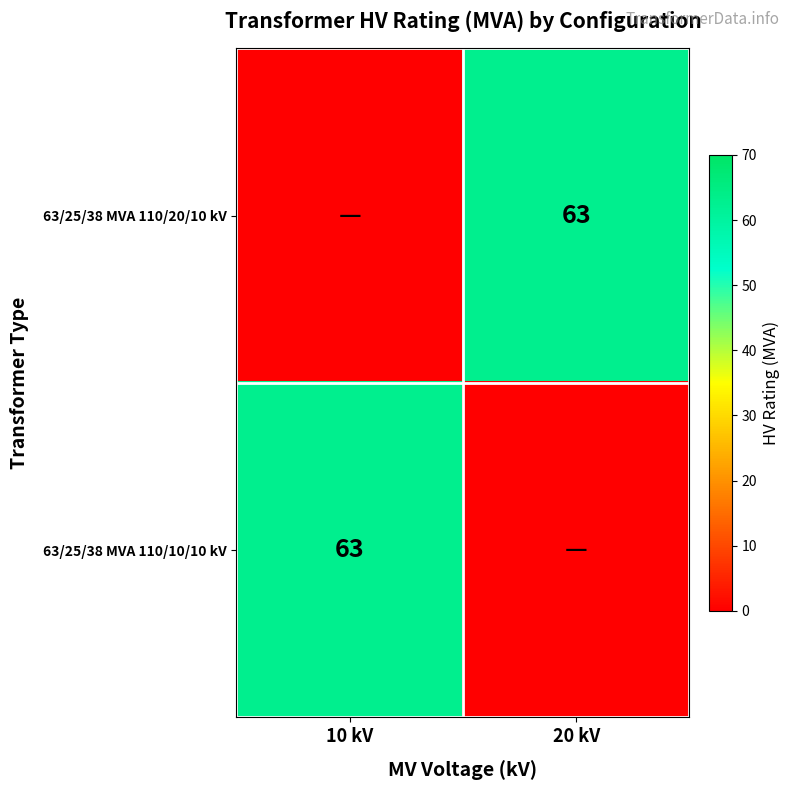

The 63/25/38 MVA 110/10/10 kV series shows 63 at 10 kV. True or false?

True